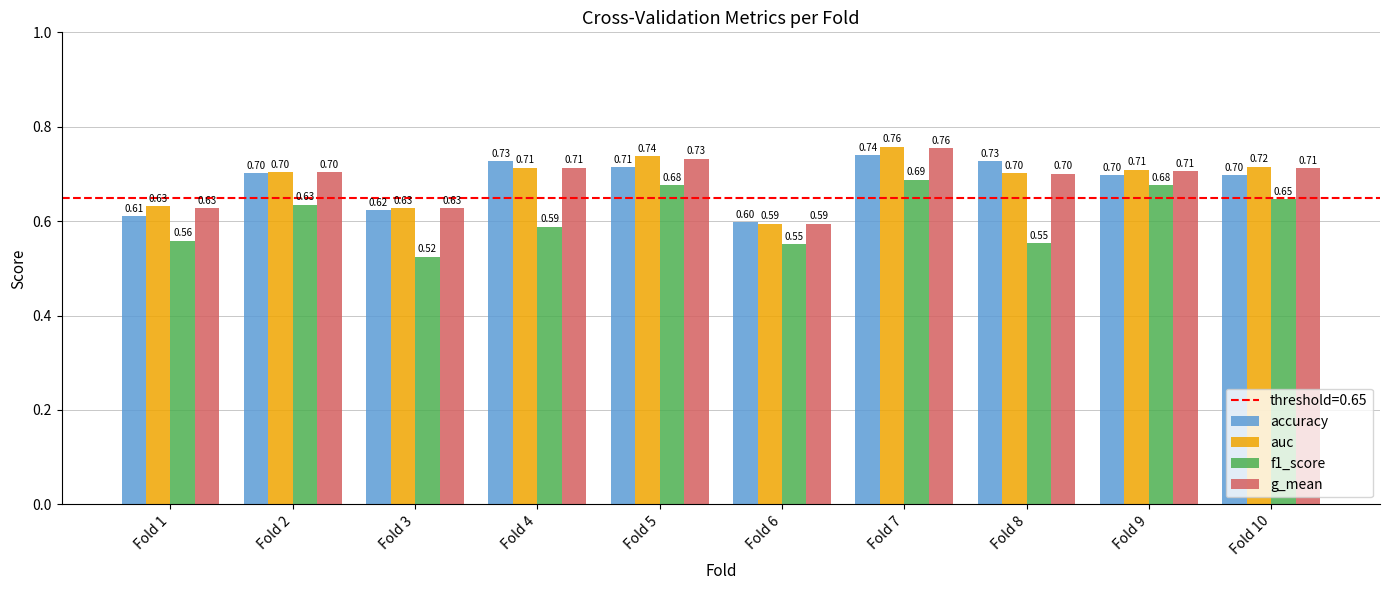

What is the value of the accuracy bar at the 6th from the left?

0.6